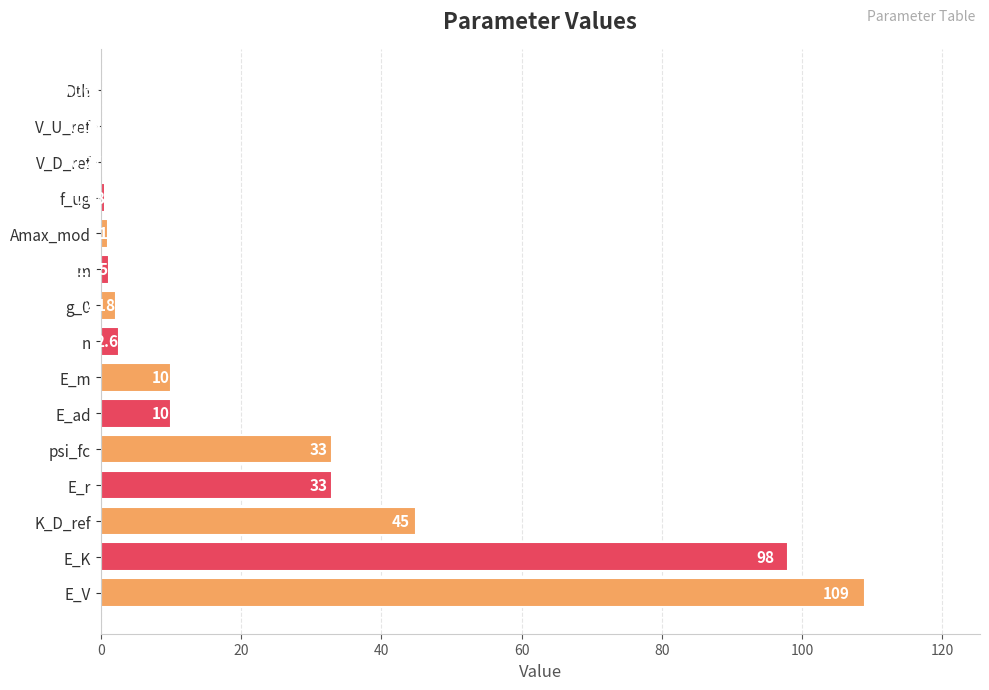

Where is the data nearest to the value 54?

K_D_ref